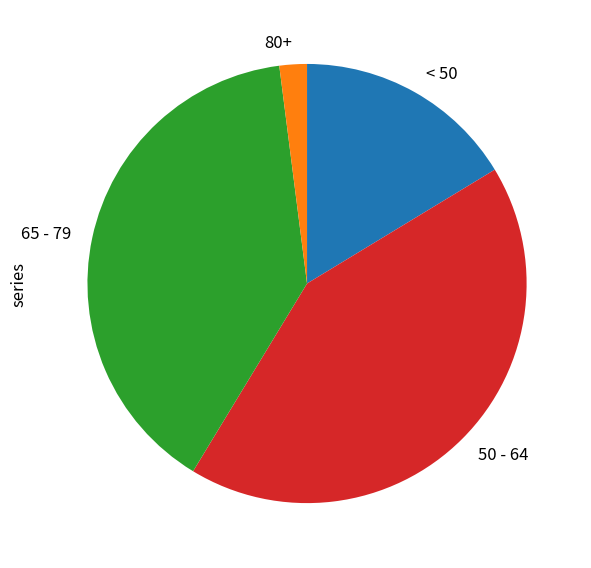

Rank the categories by value from lowest to highest.

80+, < 50, 65 - 79, 50 - 64